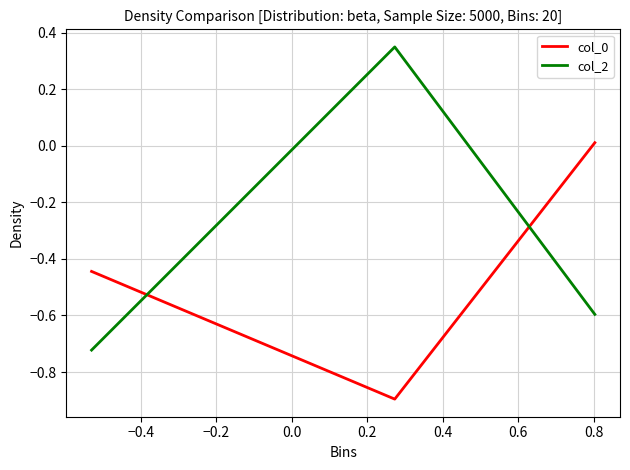

What is the minimum value shown in the chart?

-0.9